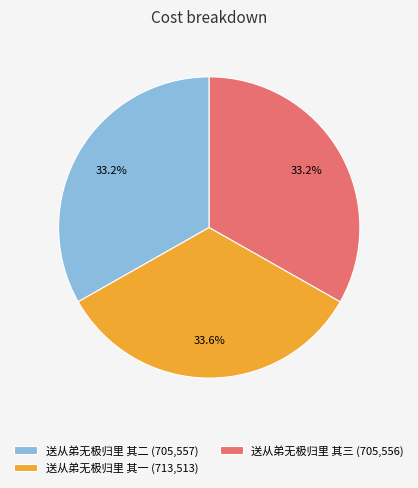

Do 送从弟无极归里 其二 (705,557) and 送从弟无极归里 其三 (705,556) together represent more than half of the pie?

Yes